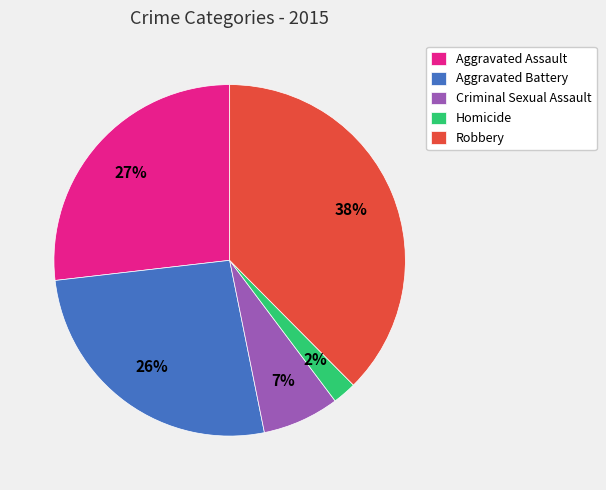

To the nearest percent, what percentage of the pie is Aggravated Battery?

26%